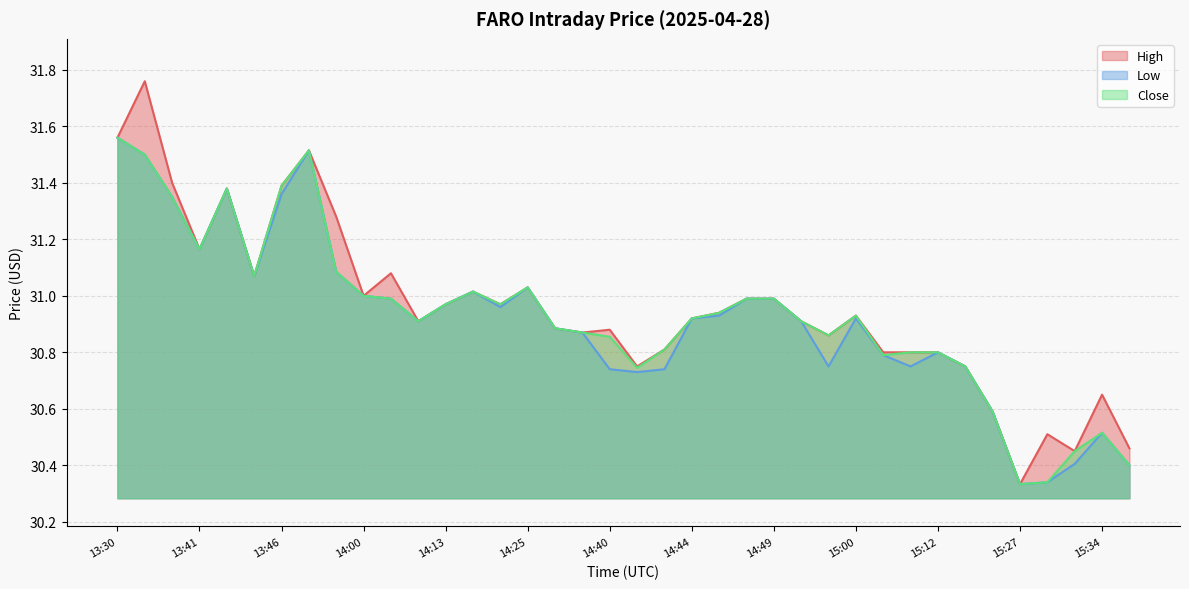

Is it true that Close equals 31.0 at 14:47?

True